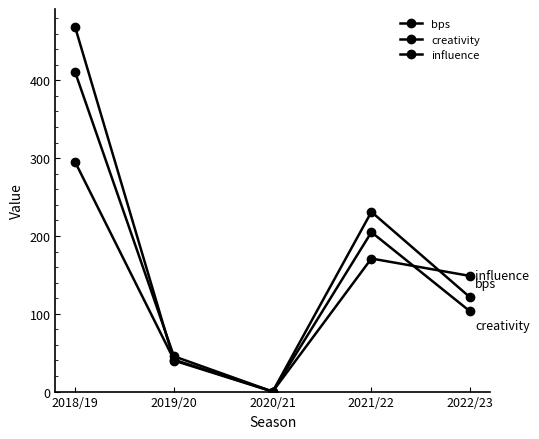

How many values in creativity are above zero?

4